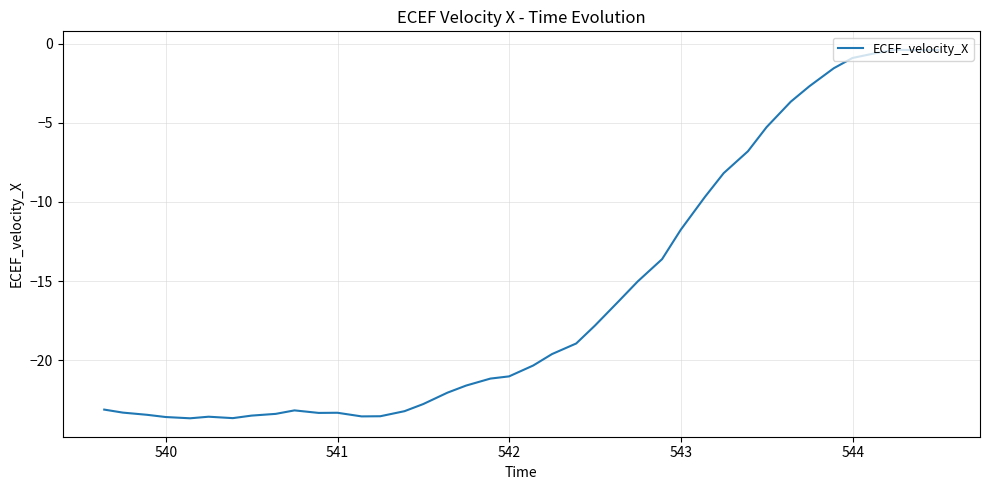

What is the minimum value shown in the chart?

-23.7